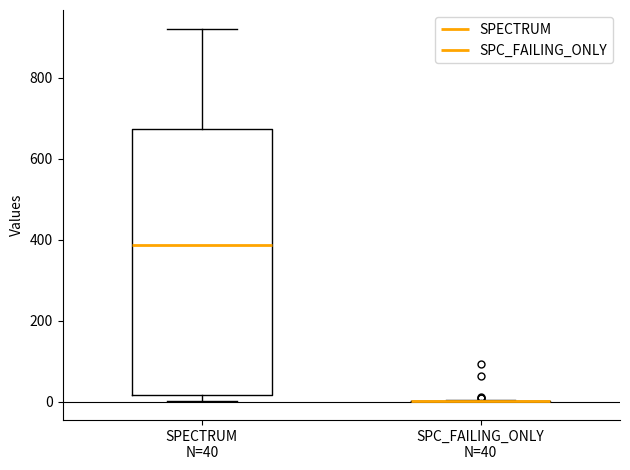

Reading left to right, read every box against the y-axis: the position of its median line, the range the box covers, and the ends of its whiskers. The values are not printed on the chart, so give them approximately, as read against the axis.

SPECTRUM N=40: median 380, box 20 to 680, whiskers 0 to 920
SPC_FAILING_ONLY N=40: box collapsed to a line at 0, whiskers 0 to 0